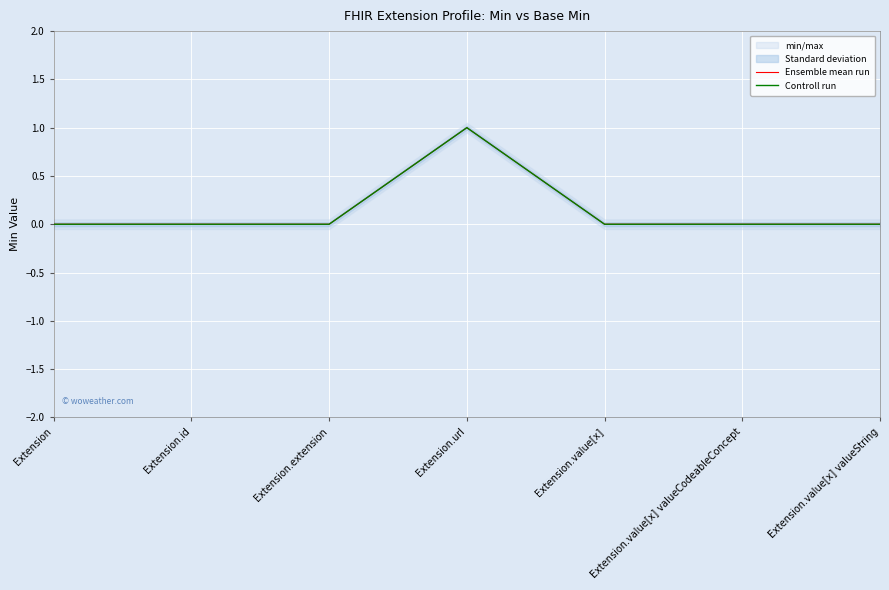

List the labels in order of Ensemble mean run value, smallest first.

Extension, Extension.id, Extension.extension, Extension.value[x], Extension.value[x] valueCodeableConcept, Extension.value[x] valueString, Extension.url